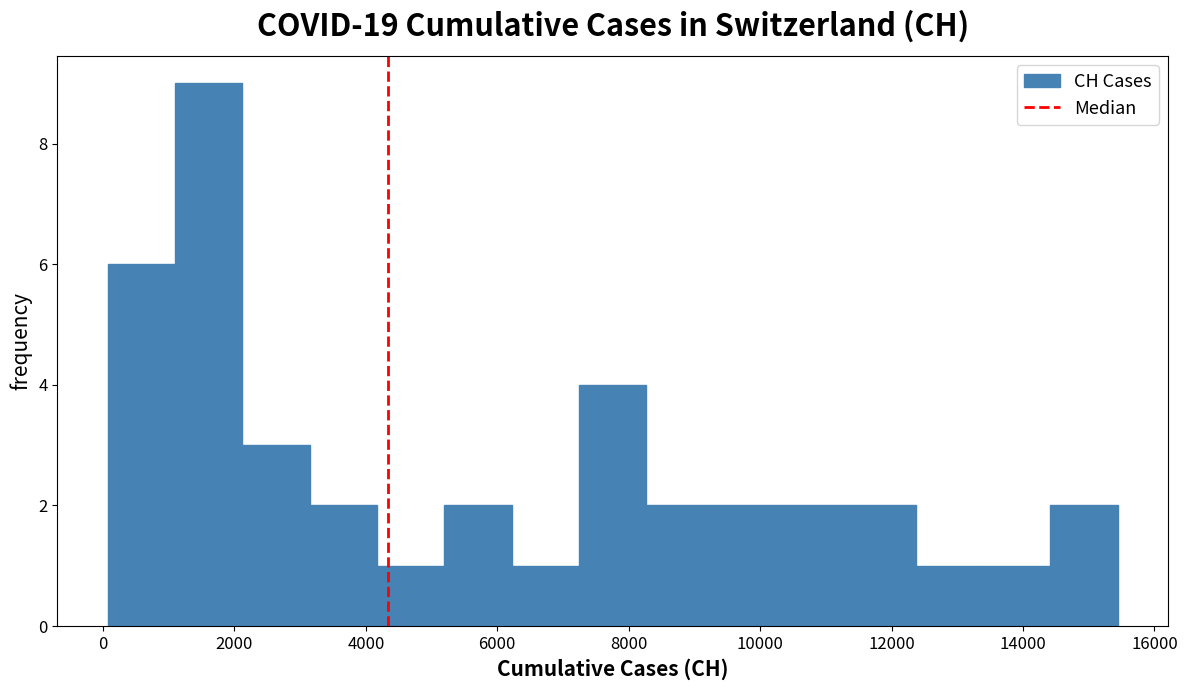

What is the height of the bar covering 6200 to 7200 on the x-axis? Neither the bar edges nor the heights are printed on the chart, so give them approximately, as read against the axes.

1